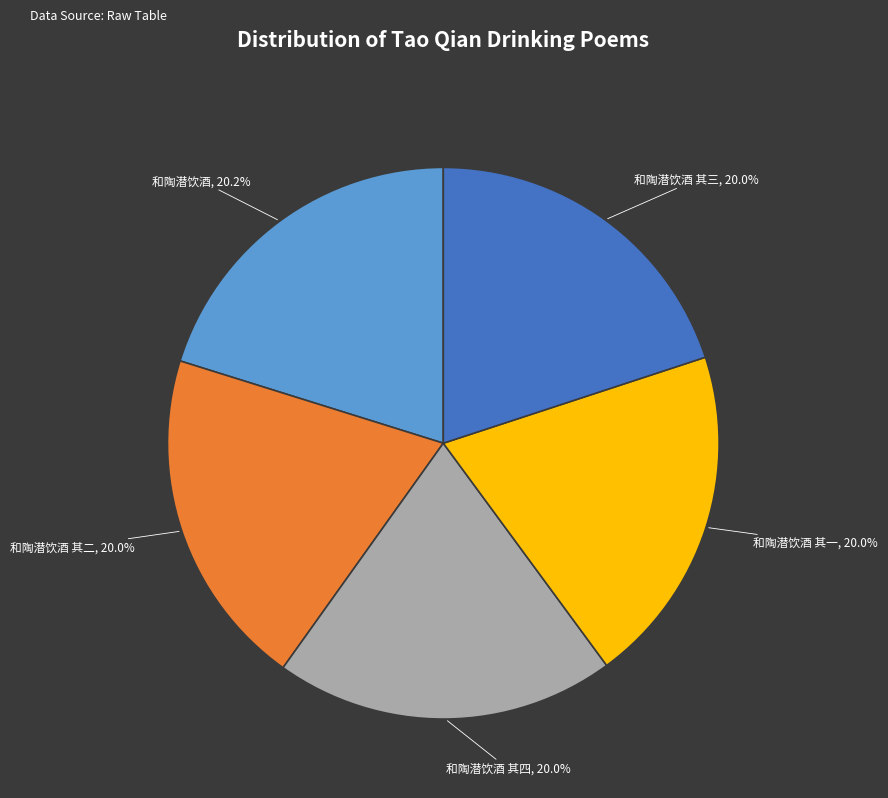

Does any single category account for the majority?

No